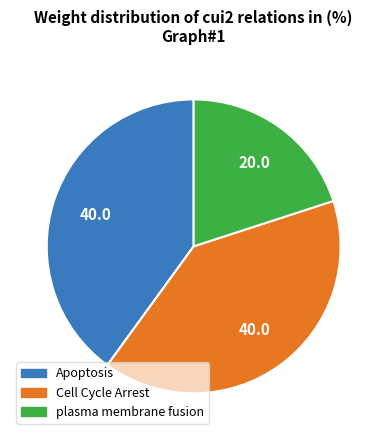

Between Apoptosis and plasma membrane fusion, which is larger?

Apoptosis